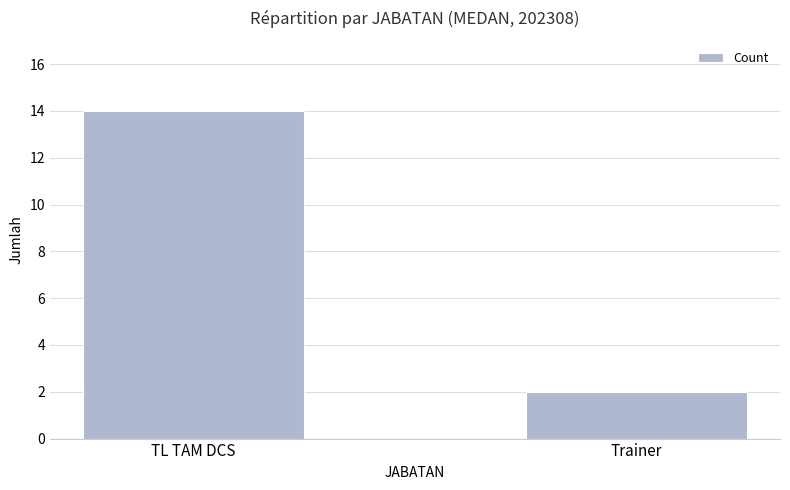

What is the change in value from TL TAM DCS to Trainer?

-12